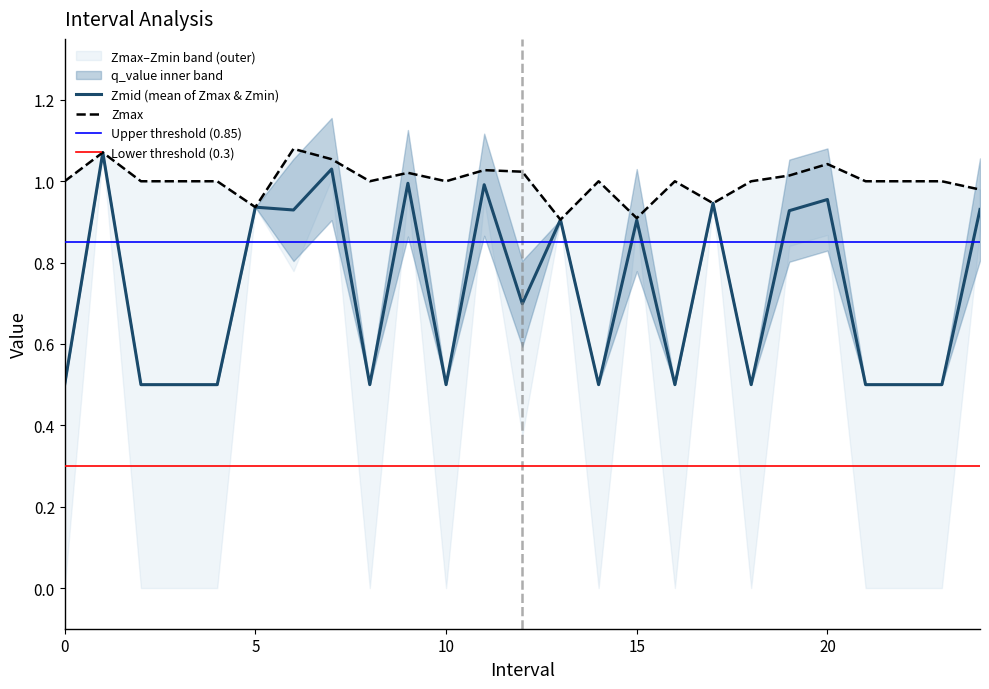

What is the maximum value shown in the chart?

1.1